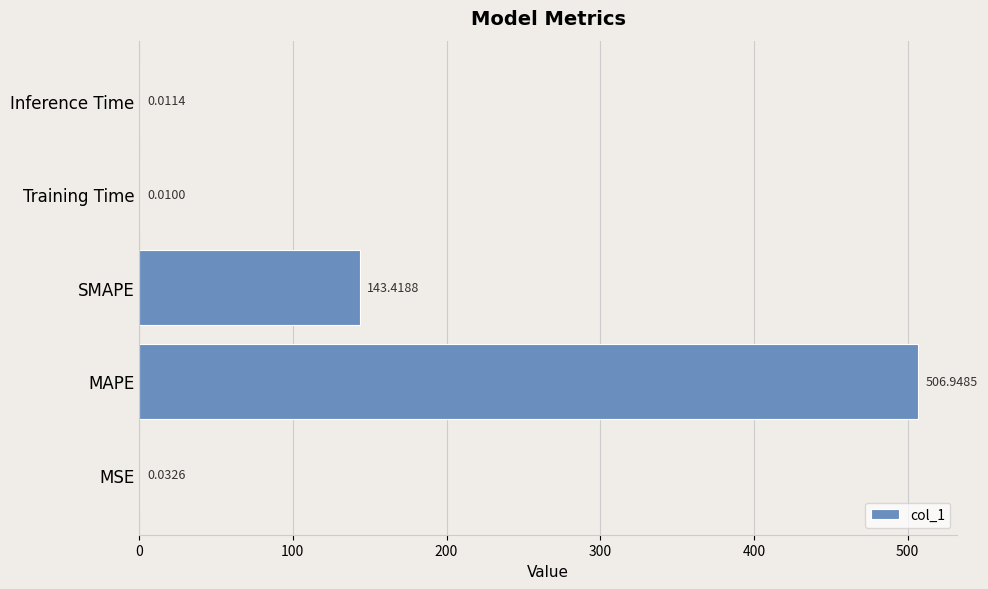

Between Training Time and MAPE, which is larger?

MAPE